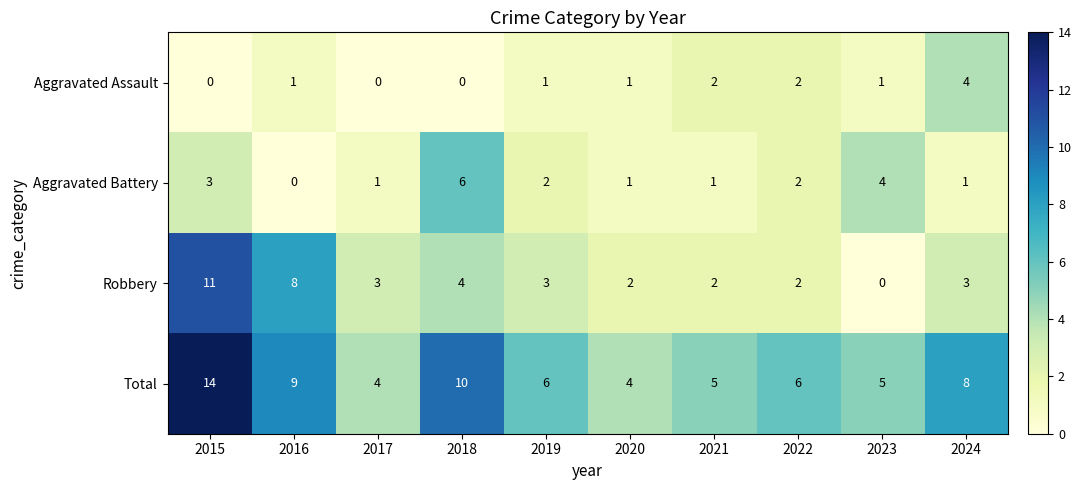

True or false: Aggravated Battery has a value of 3 at 2015.

True